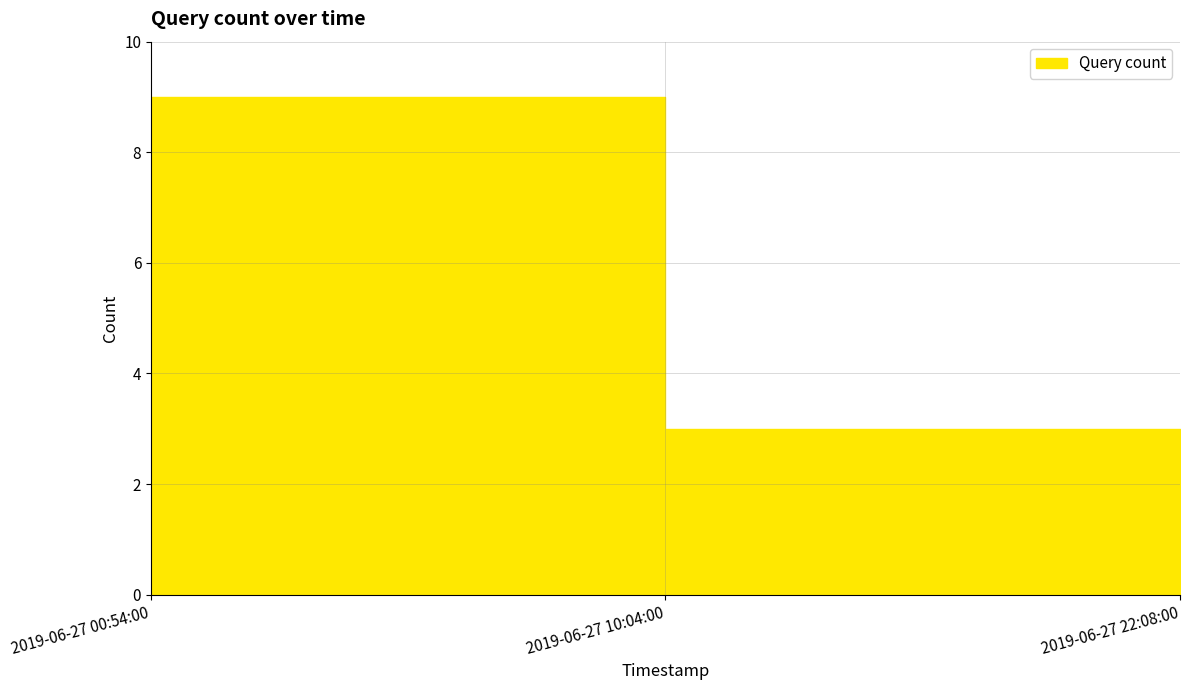

The chart shows a value of 1 at 2019-06-27 22:08:00. True or false?

True